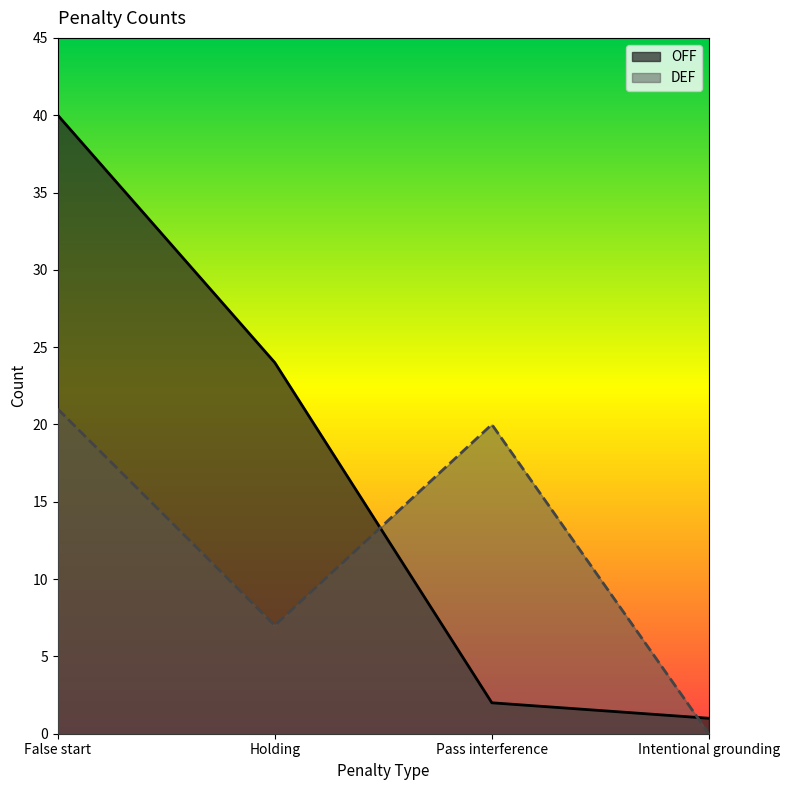

What is the difference between the second highest and minimum values in the DEF series?

20